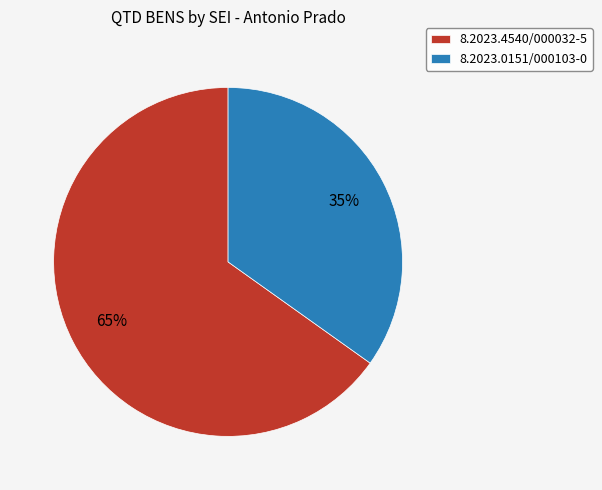

How many segments does this pie chart have?

2